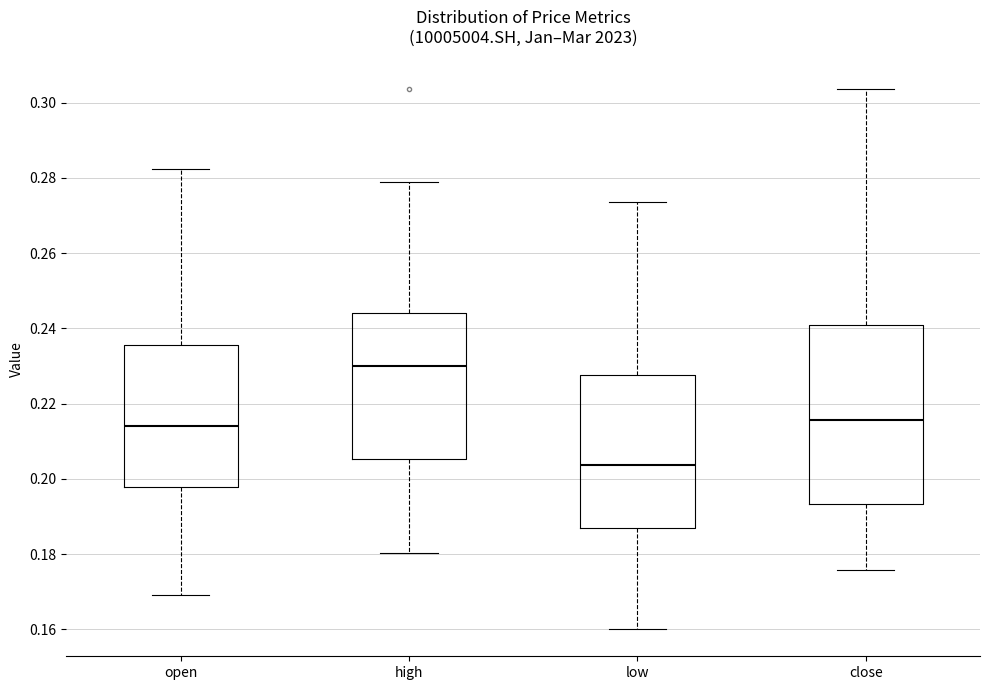

Where does the median line of the box for low sit on the y-axis? The values are not printed on the chart, so give them approximately, as read against the axis.

0.204